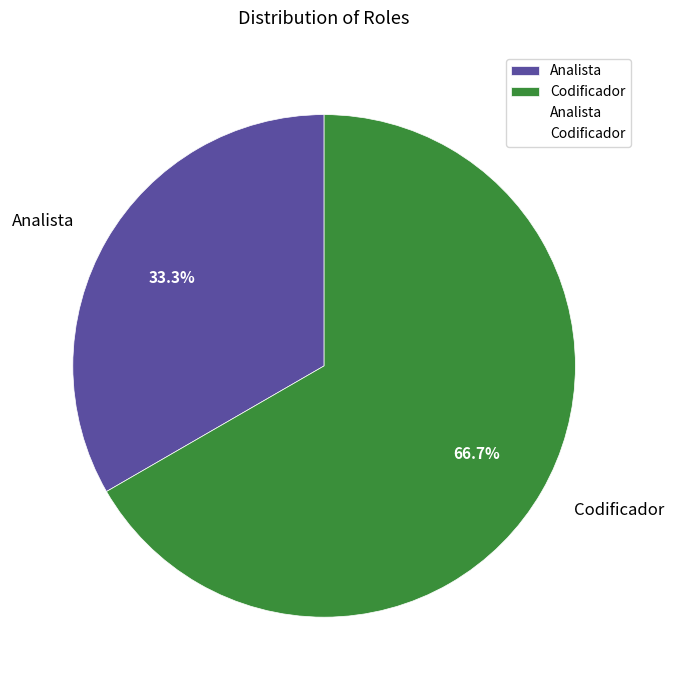

Which slice represents more than half of the pie?

Codificador